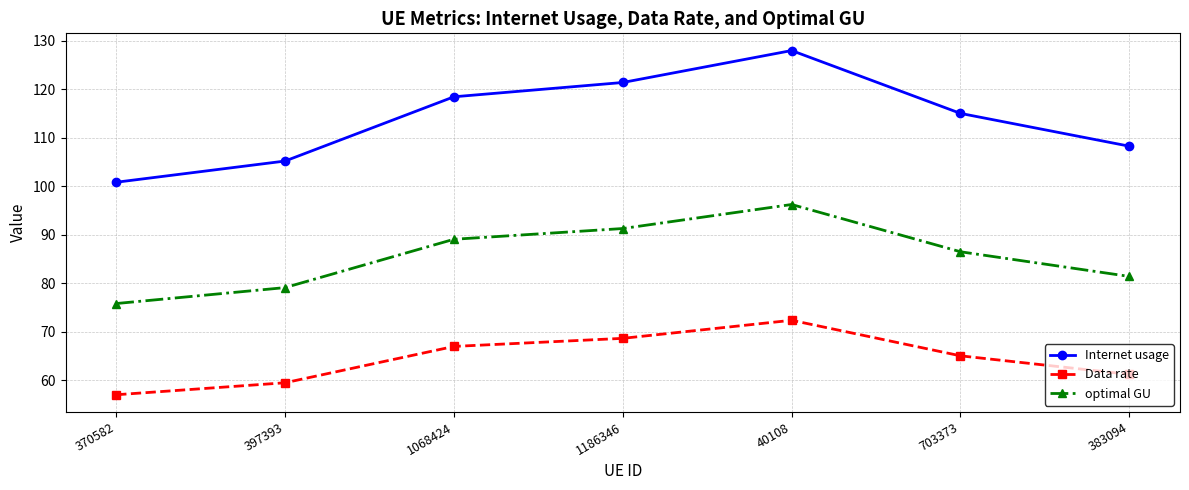

Which series has the widest spread of values?

Internet usage